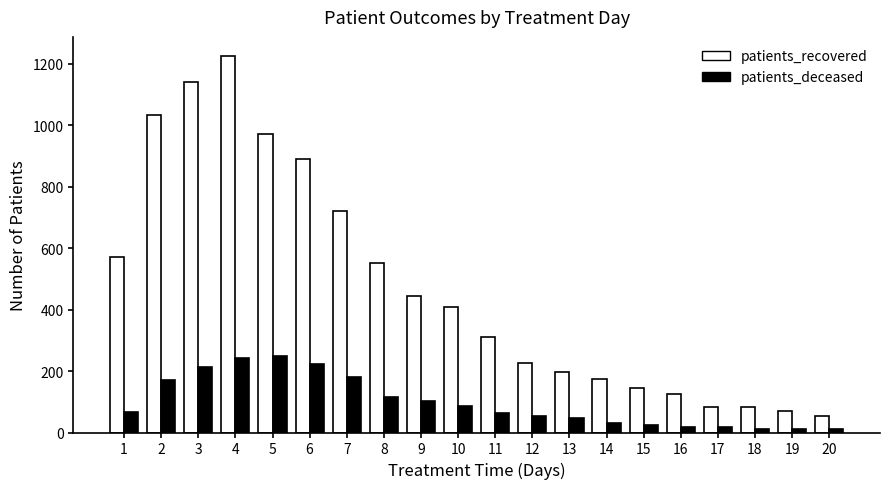

At 20, list the series in order from largest to smallest.

patients_recovered, patients_deceased